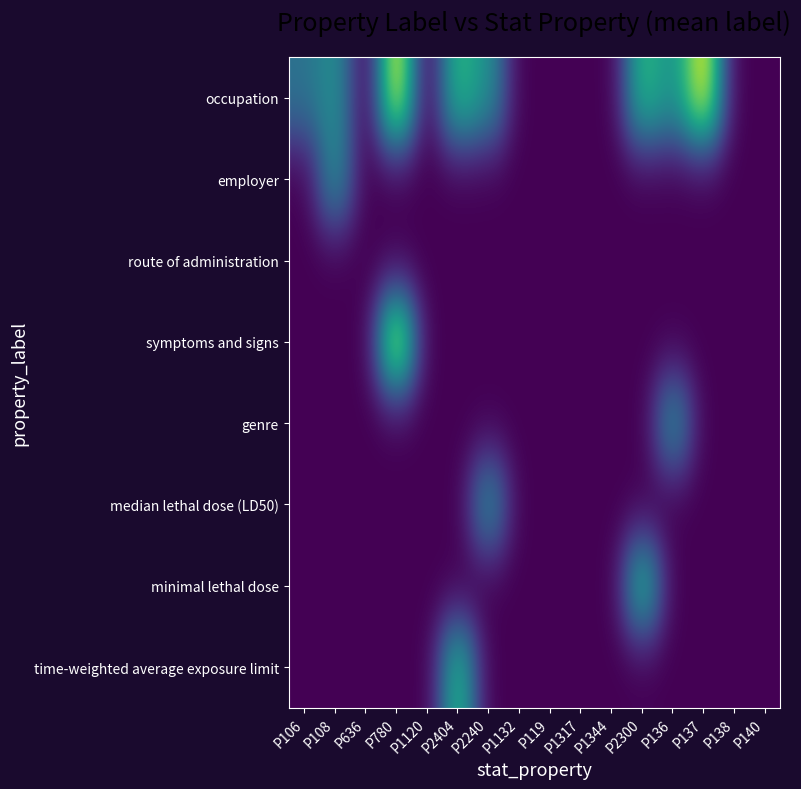

List the series in order of their peak value, highest first.

occupation, symptoms and signs, minimal lethal dose, time-weighted average exposure limit, employer, genre, median lethal dose (LD50), route of administration